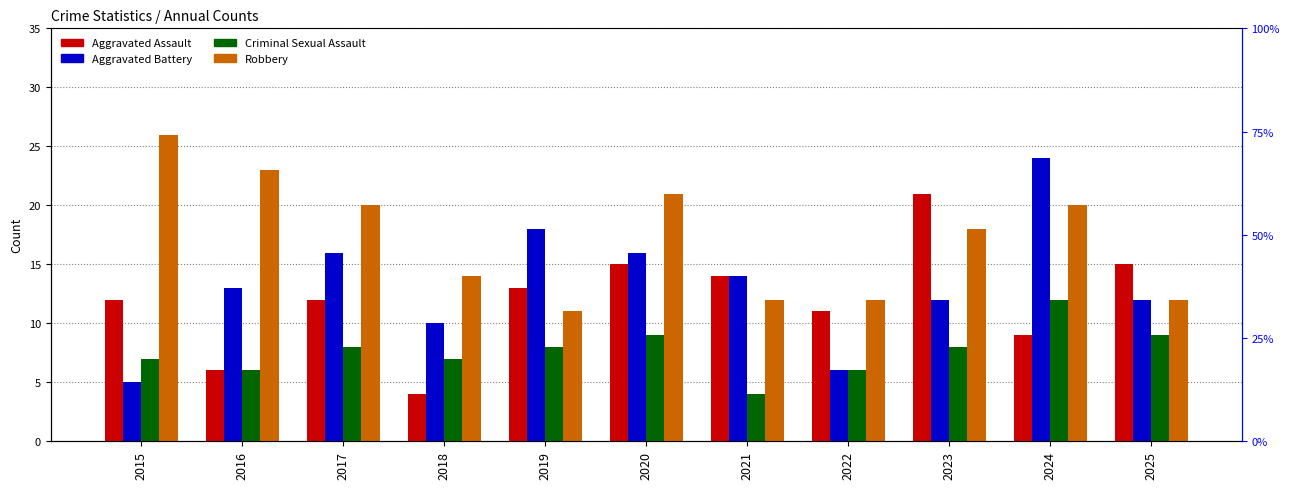

How many groups of bars are there?

11